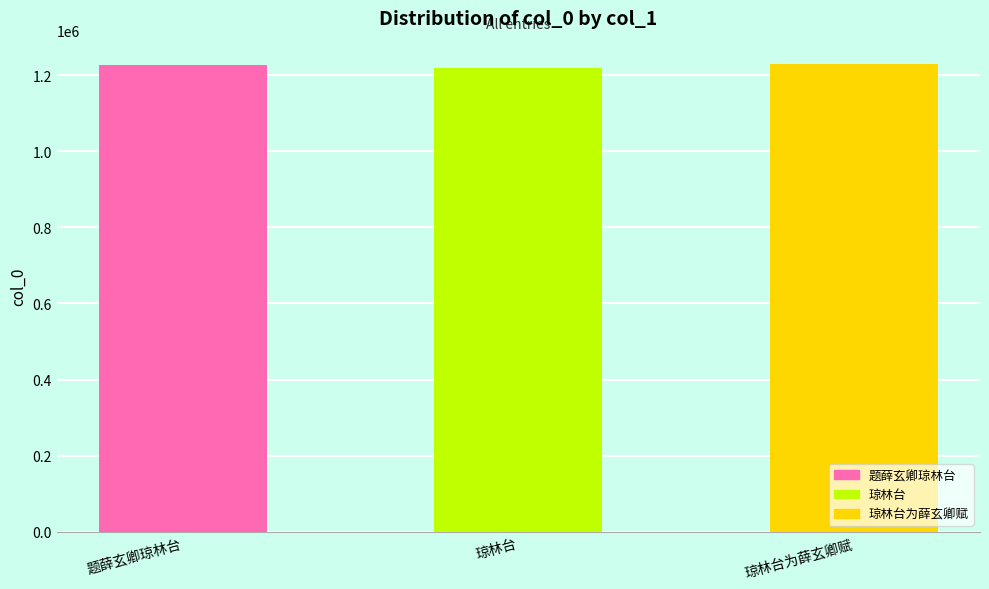

True or false: the data shows 247394 at 题薛玄卿琼林台.

False